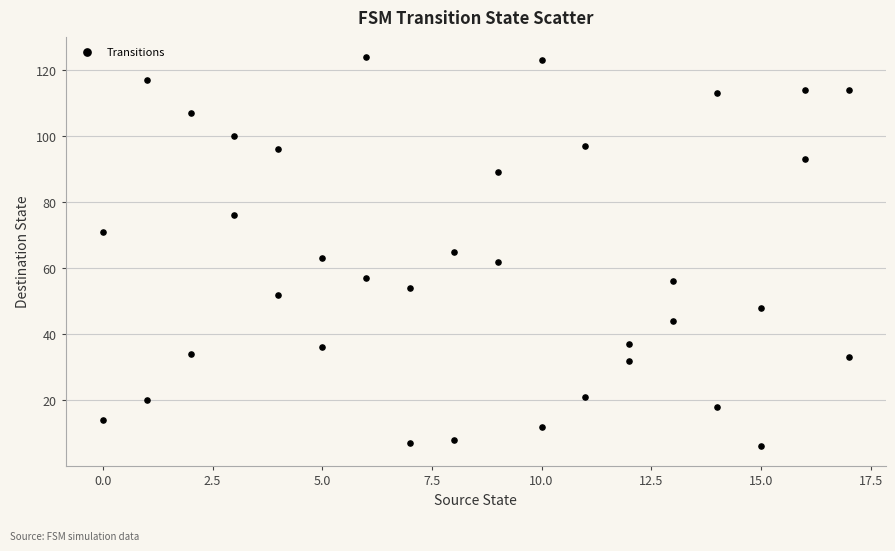

What is the range of Y values (max minus min)?

118